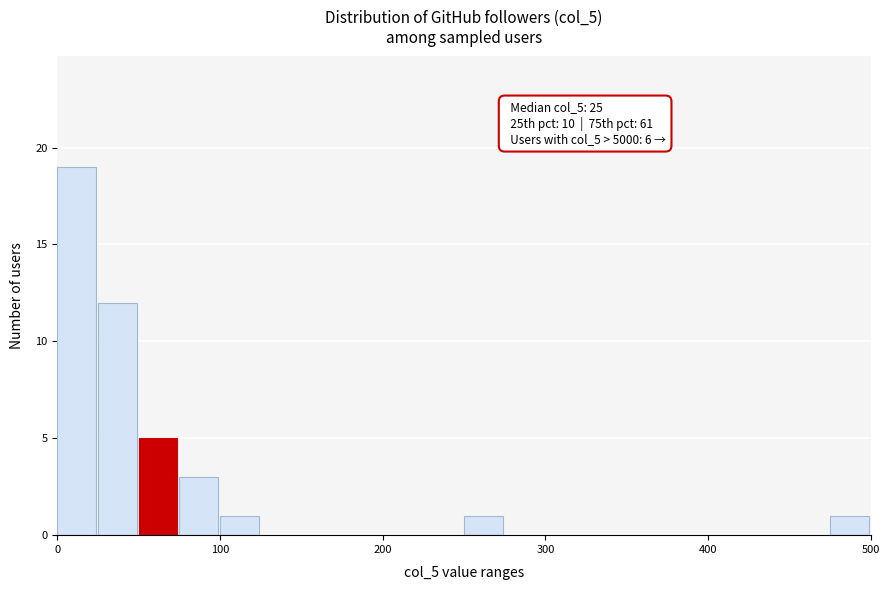

Read against the x-axis, roughly where is the centre of the tallest bar?

10